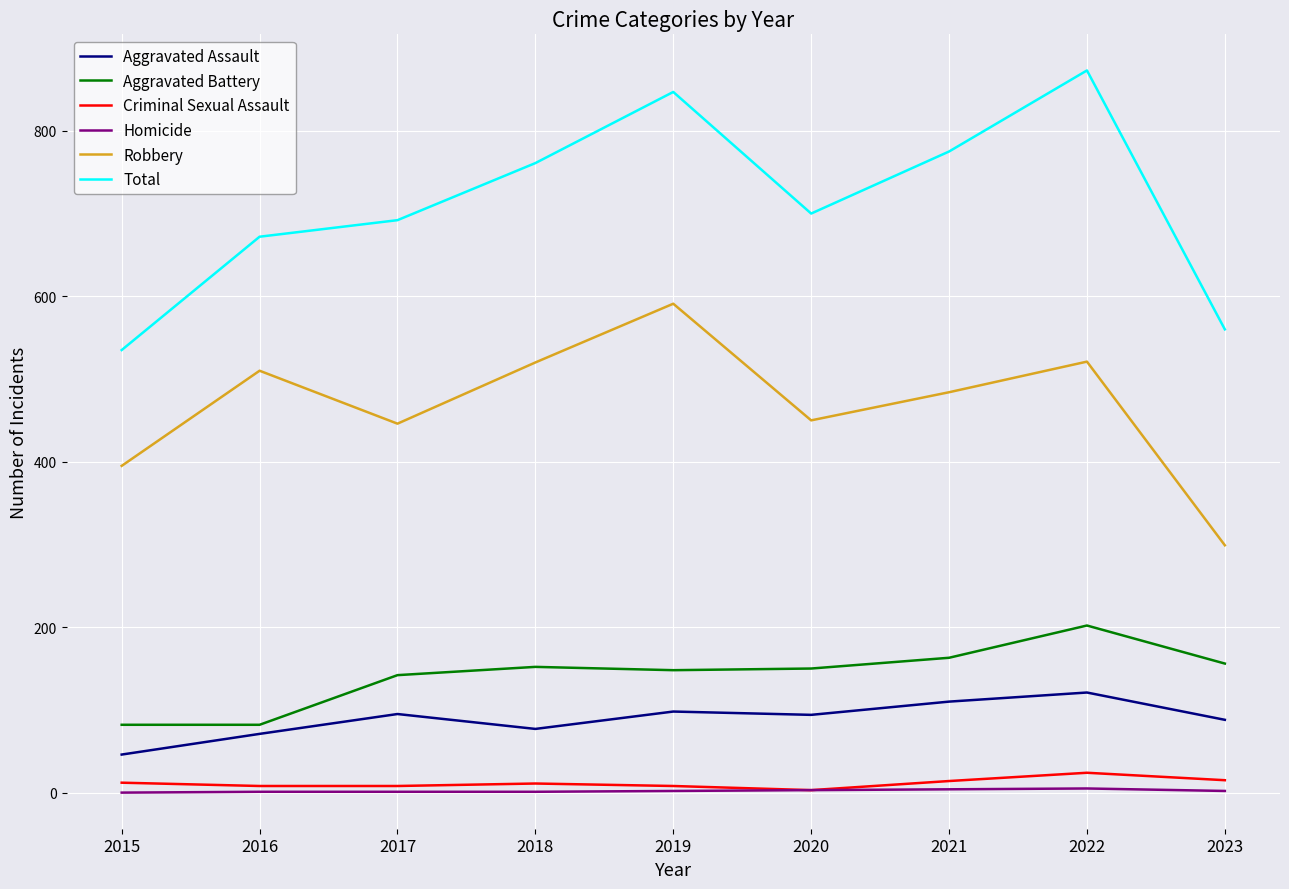

Which series has the largest range (max minus min)?

Total